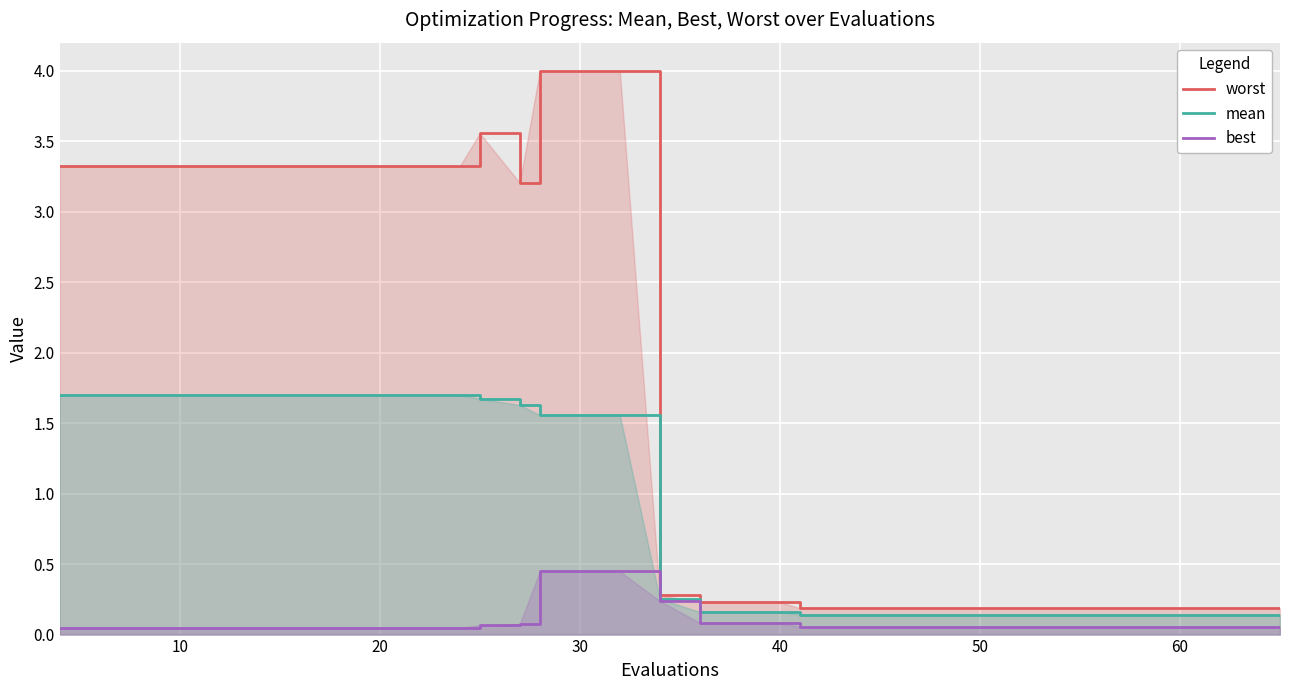

Rank the series by their average value, from highest to lowest.

worst, mean, best